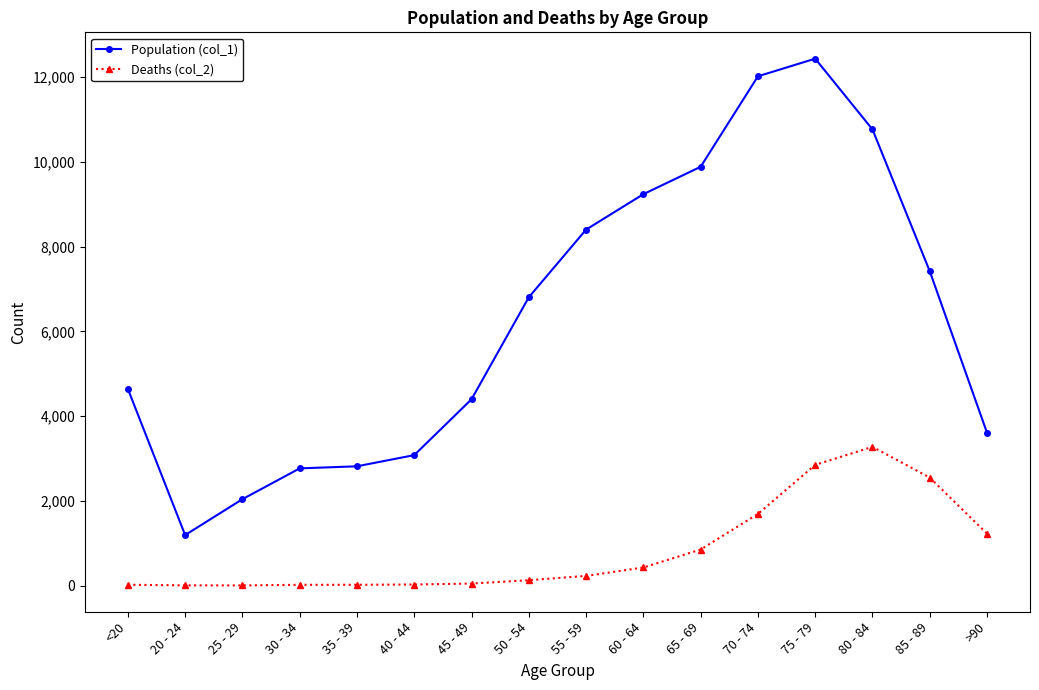

What is the difference between the maximum and minimum values in the Deaths (col_2) series?

3270